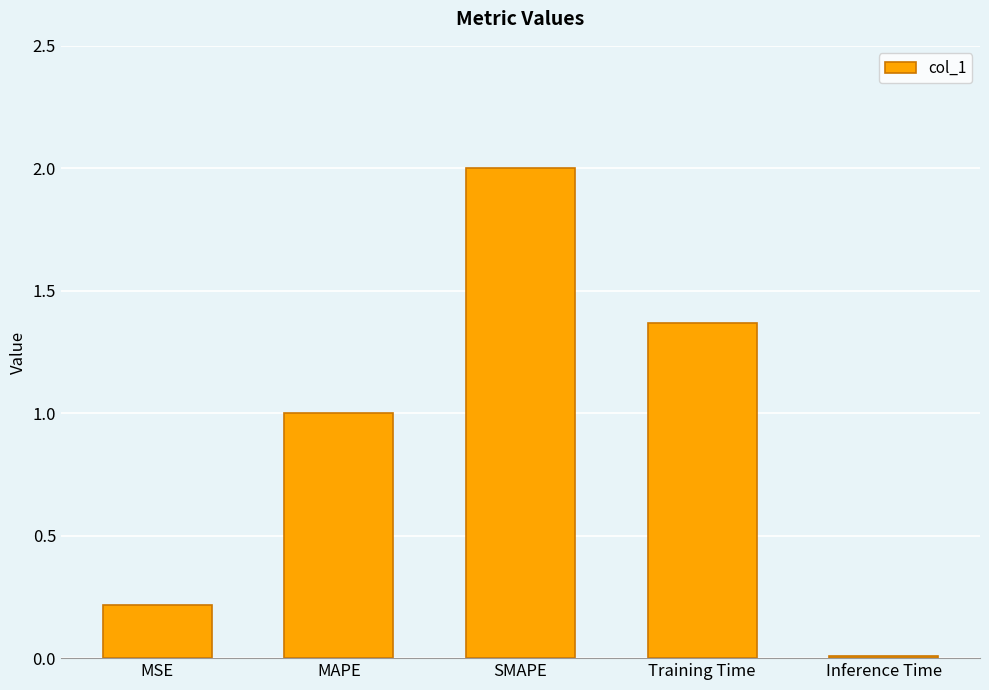

What is the average value?

0.9